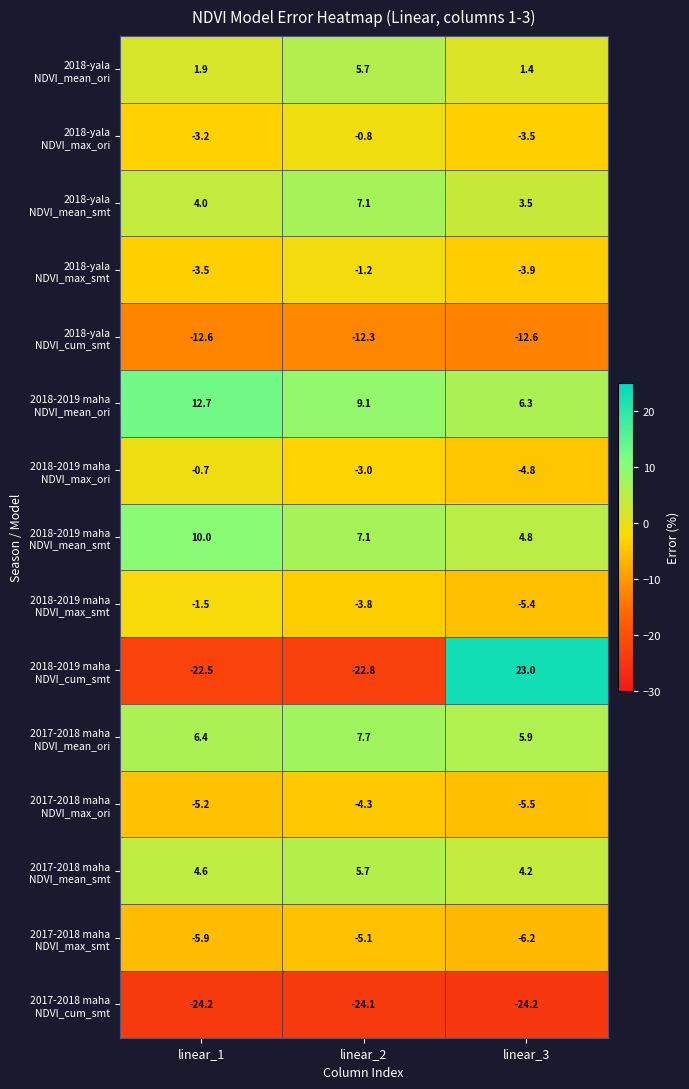

What is the difference between the highest and lowest values at linear_3?

47.2